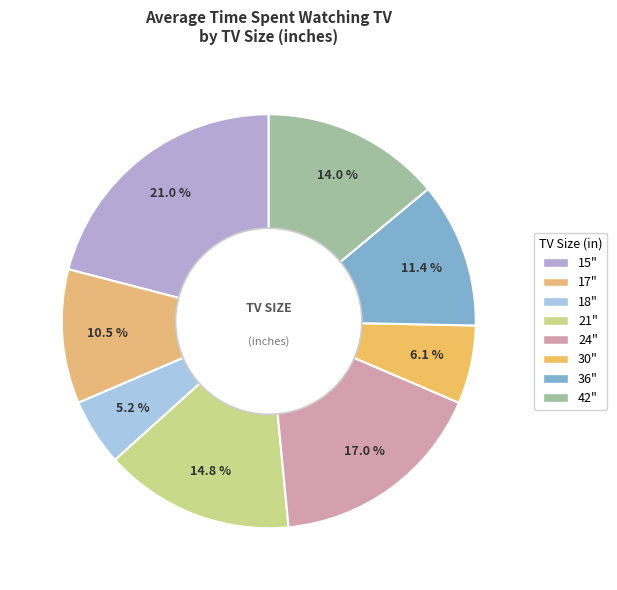

To the nearest percent, what percentage of the pie is 15"?

21%